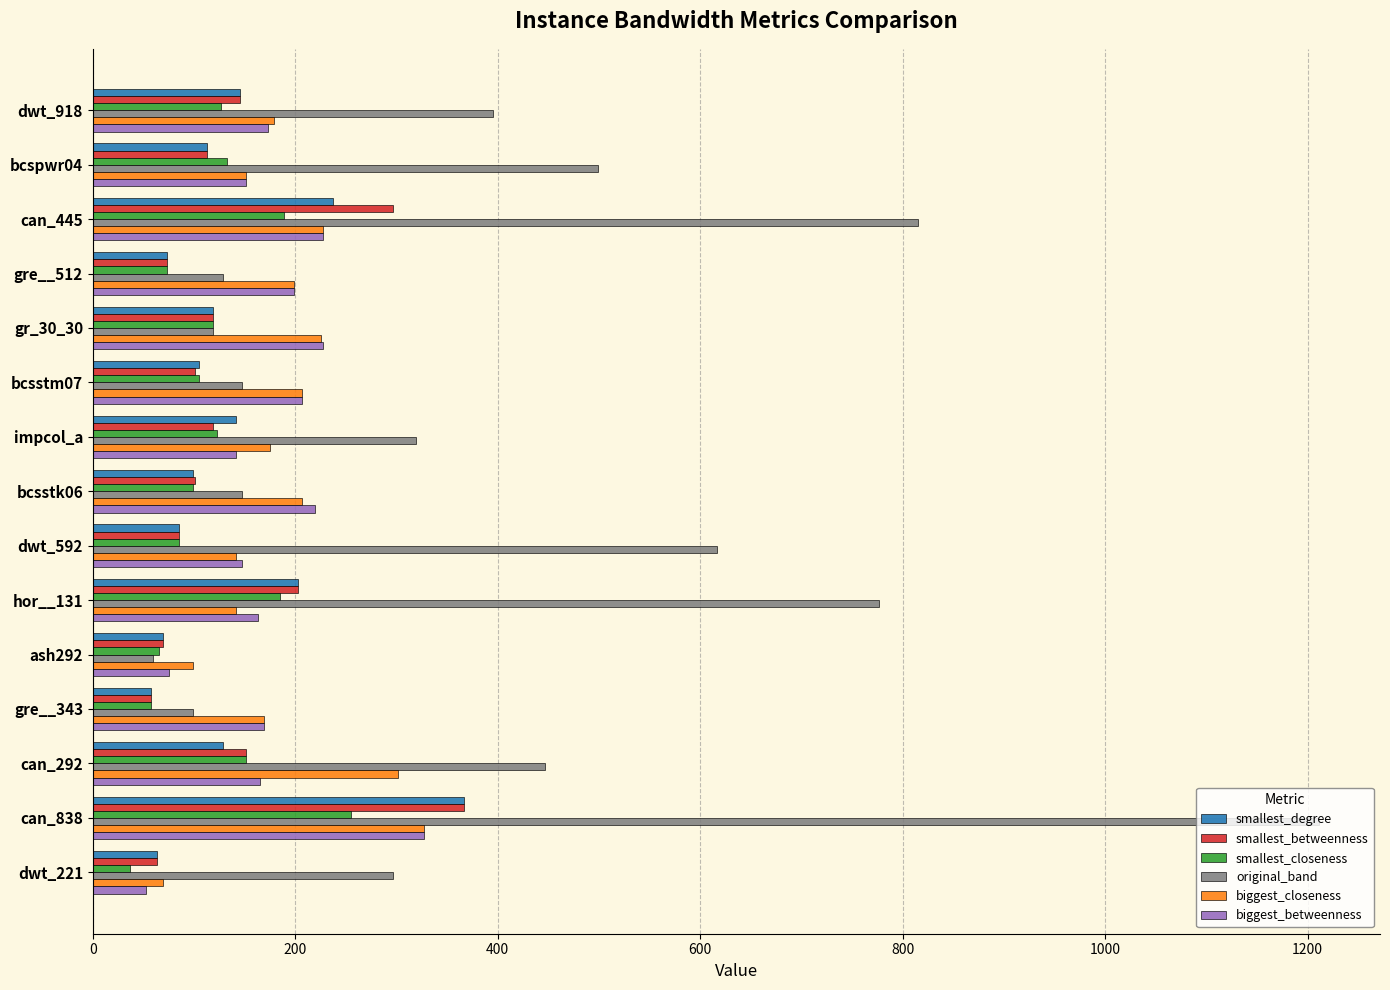

What is the minimum value for smallest_betweenness?

57